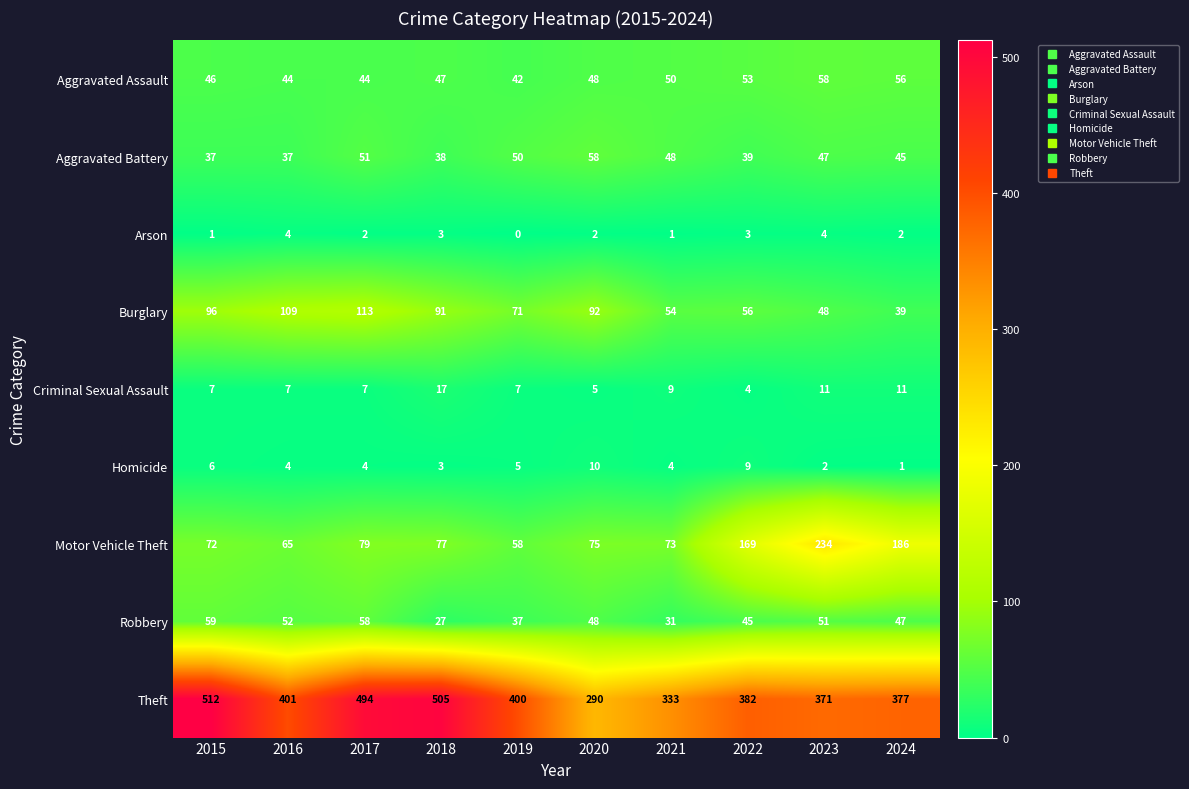

The Burglary series shows 92 at 2020. True or false?

True